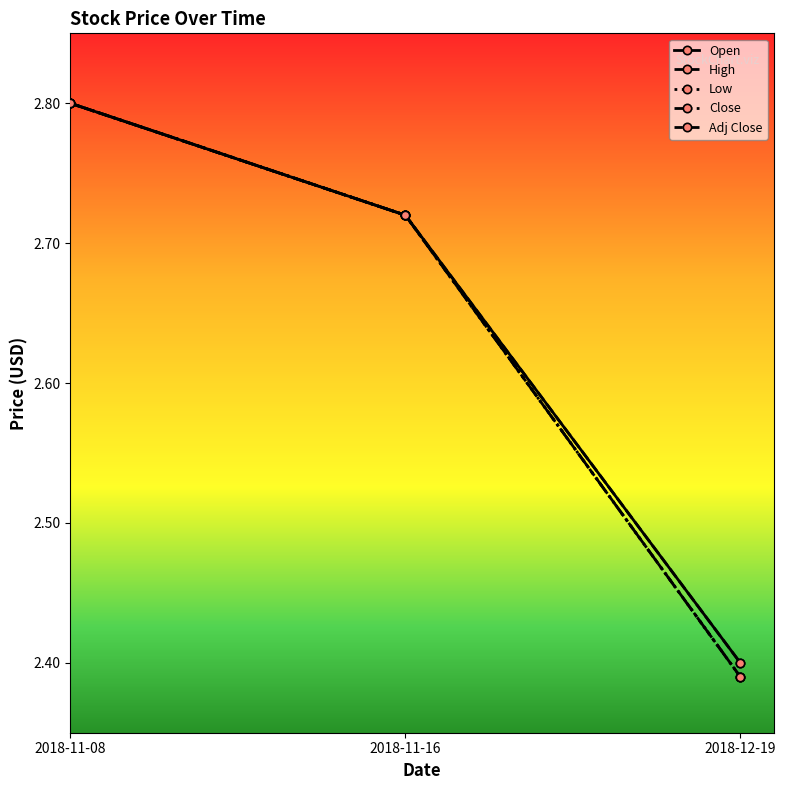

Does the chart have visible grid lines?

No